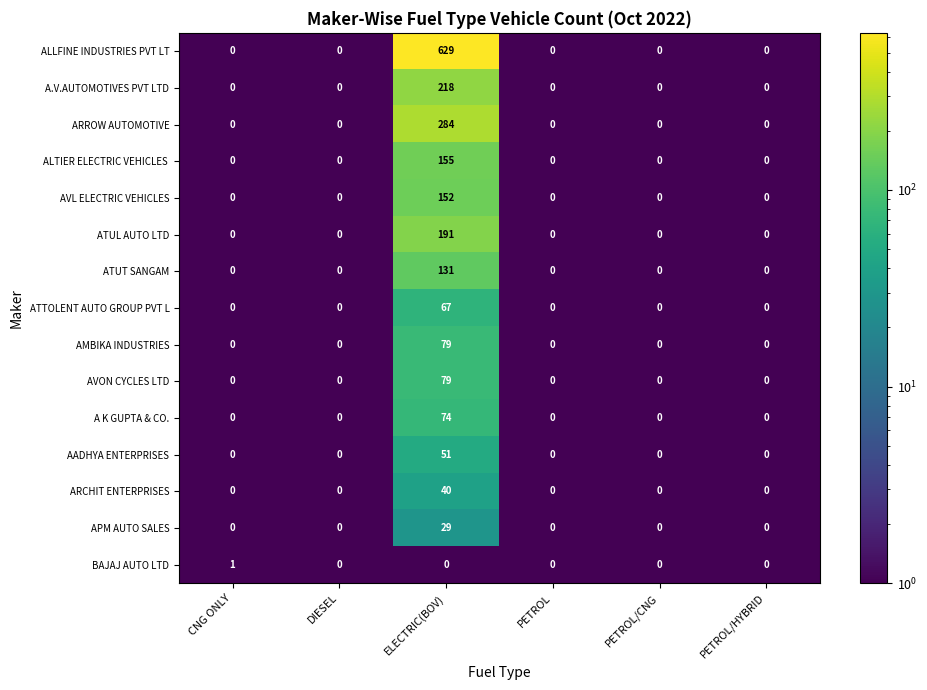

At which label does A K GUPTA & CO. reach its peak?

ELECTRIC(BOV)